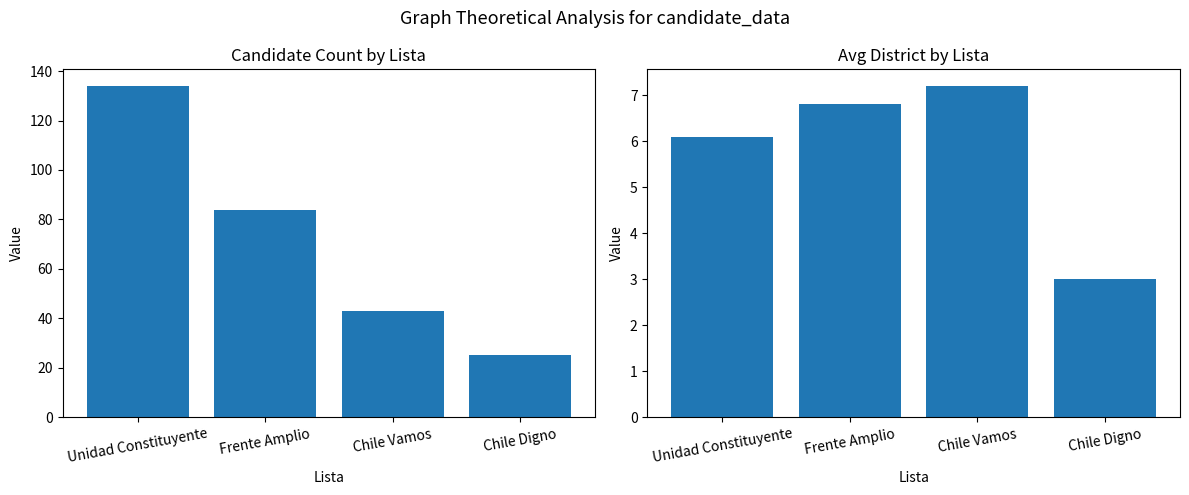

Rank the series by their maximum value, from highest to lowest.

Count, Avg District